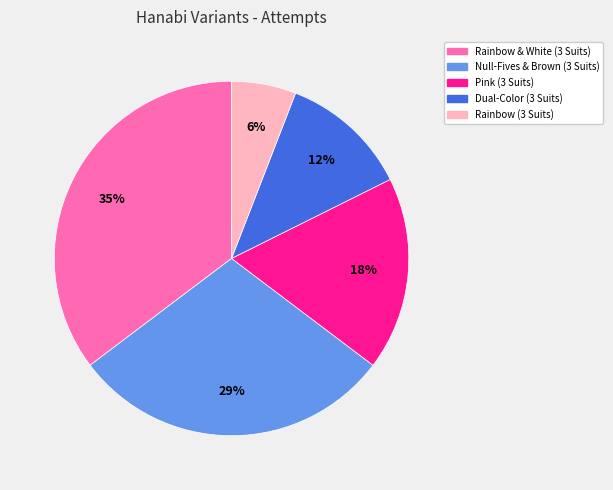

Is the sum of Rainbow & White (3 Suits) and Dual-Color (3 Suits) greater than half?

No